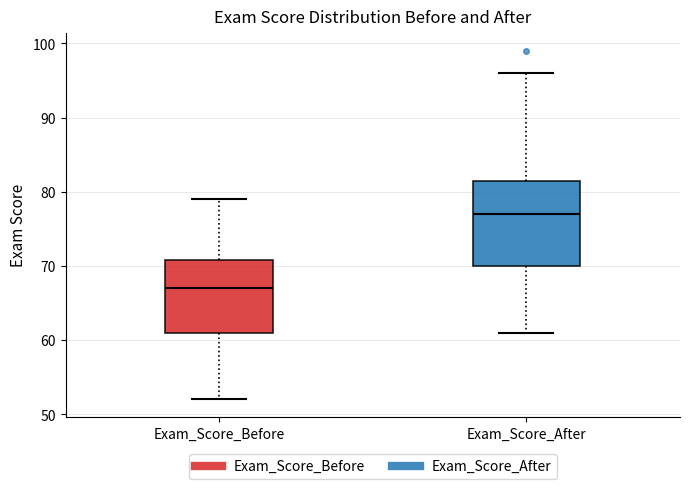

Reading left to right, transcribe this box plot: for each box, give where its median line is, the range the box spans, and where its two whiskers end, as read against the y-axis. The values are not printed on the chart, so give them approximately, as read against the axis.

Exam_Score_Before: median 67, box 61 to 71, whiskers 52 to 79
Exam_Score_After: median 77, box 70 to 82, whiskers 61 to 96